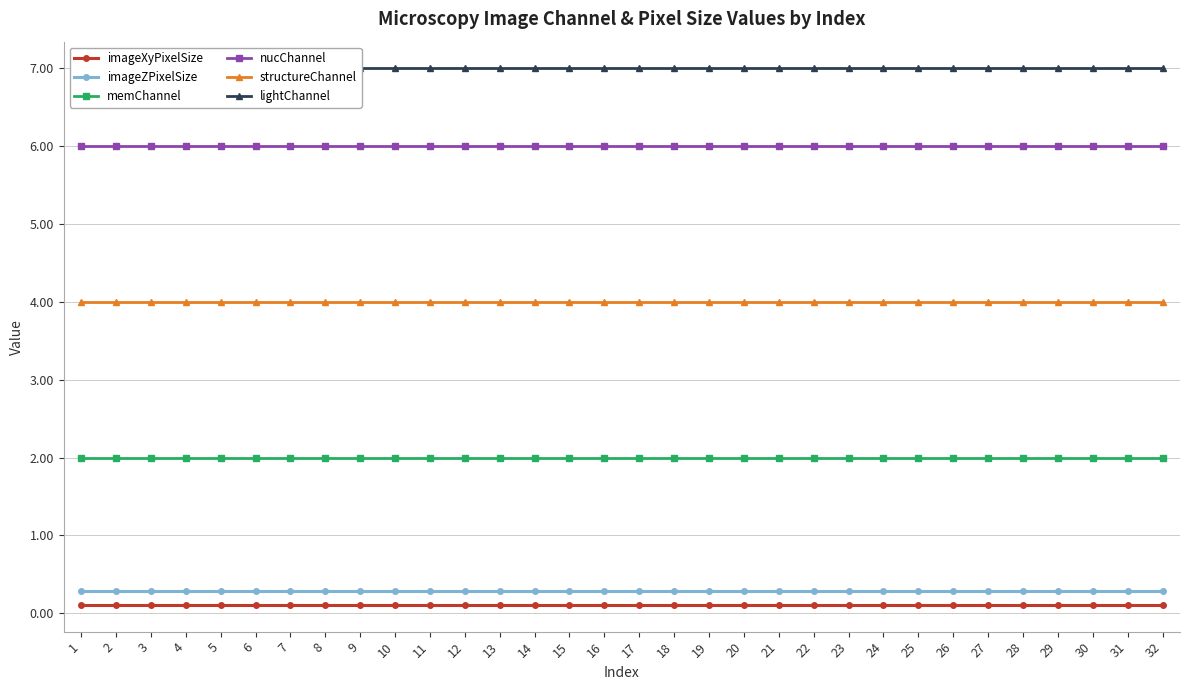

Read the memChannel value at 31.

2.0